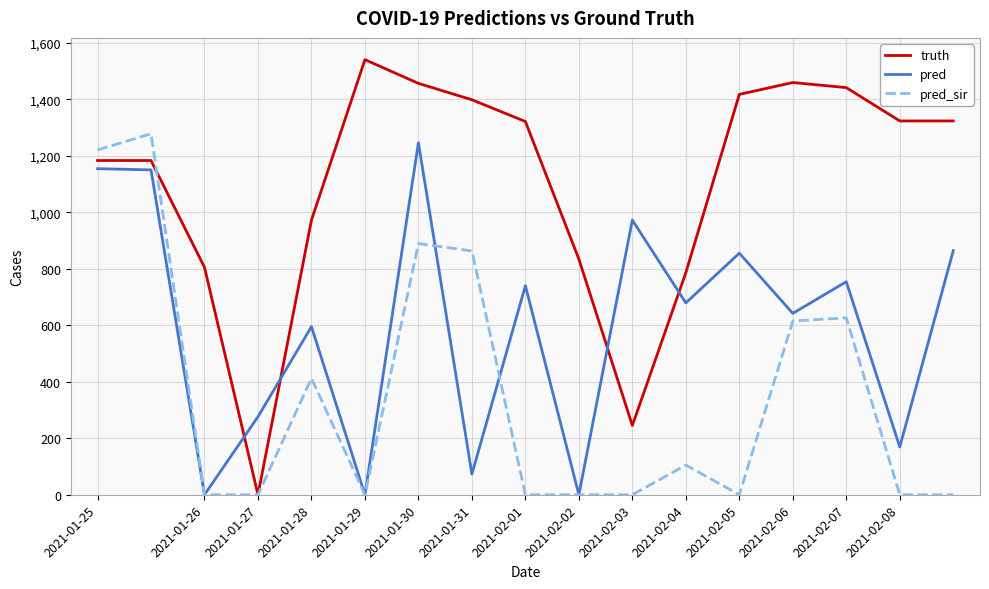

Which series has the largest total across all categories?

truth